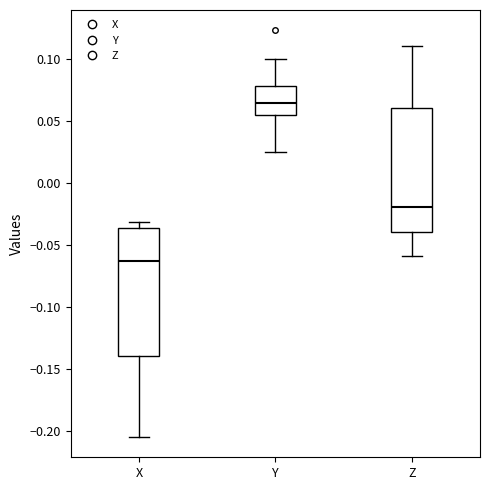

Where is the upper edge of the box for X on the y-axis? The values are not printed on the chart, so give them approximately, as read against the axis.

-0.035